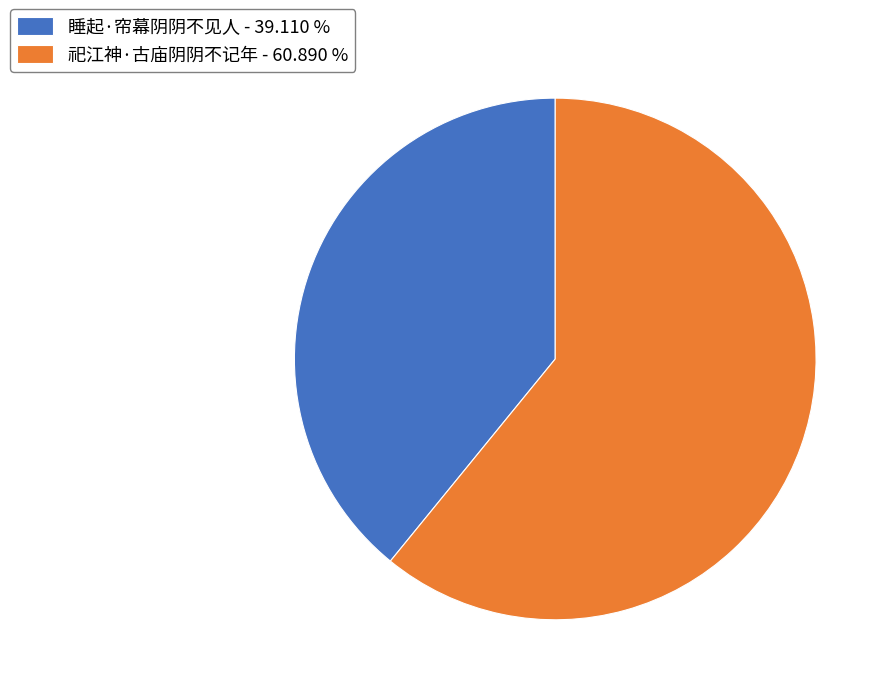

Count the number of slices in the pie.

2